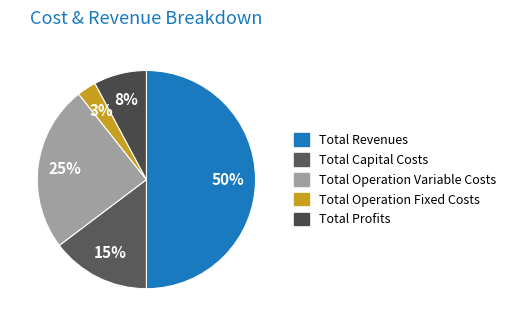

Count the number of slices in the pie.

5